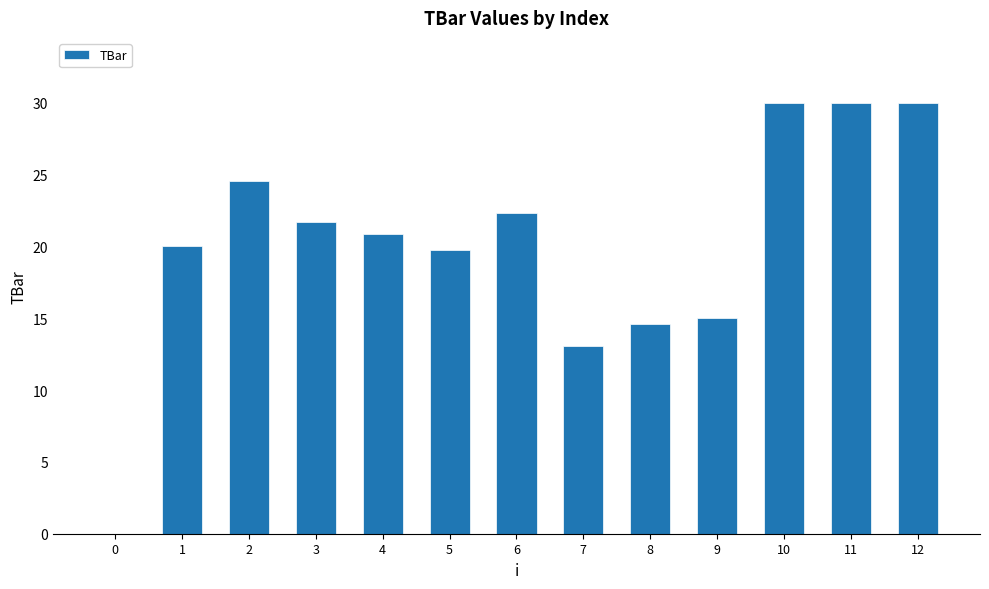

Is it true that the value at 12 is 30.0?

True